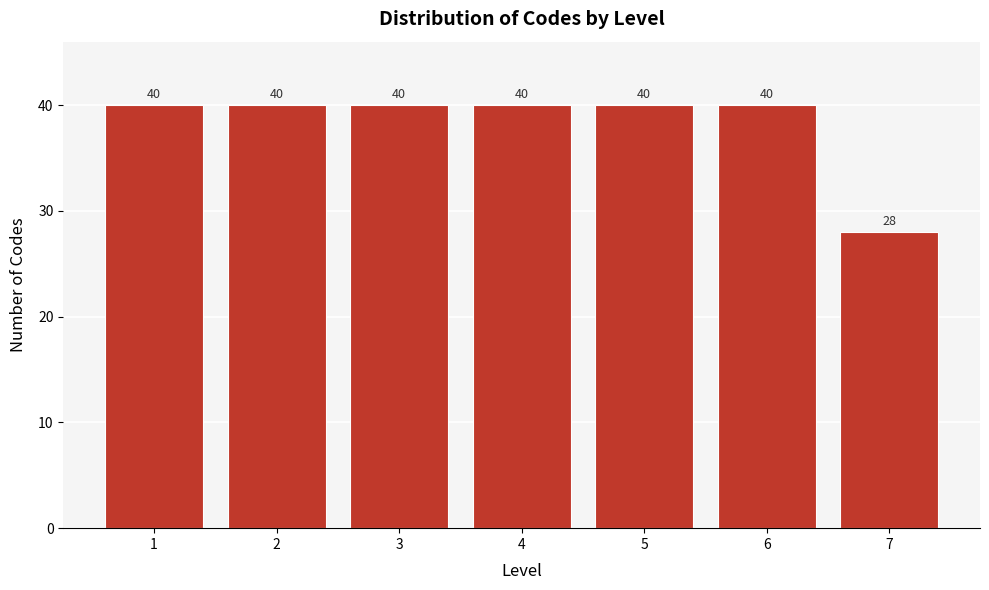

Reading right to left, list all the values displayed in this chart.

7=28	6=40	5=40	4=40	3=40	2=40	1=40